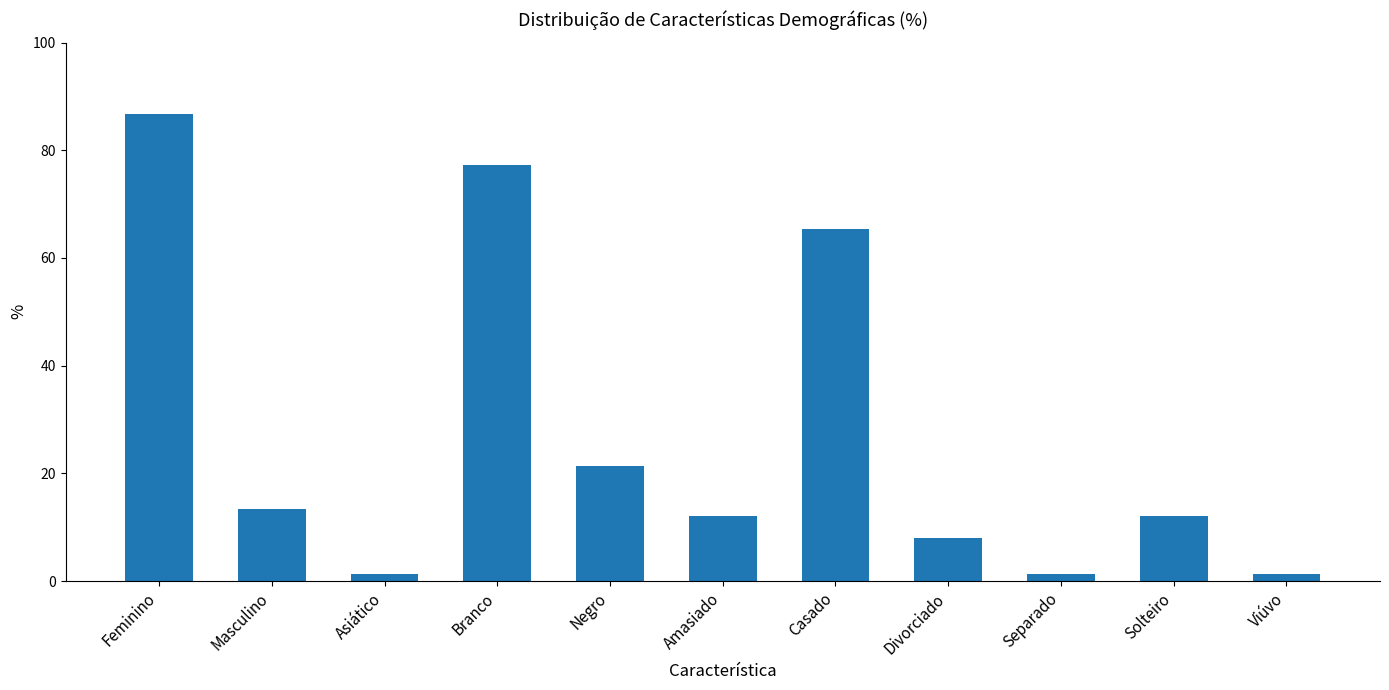

True or false: the data shows 1.3 at Viúvo.

True